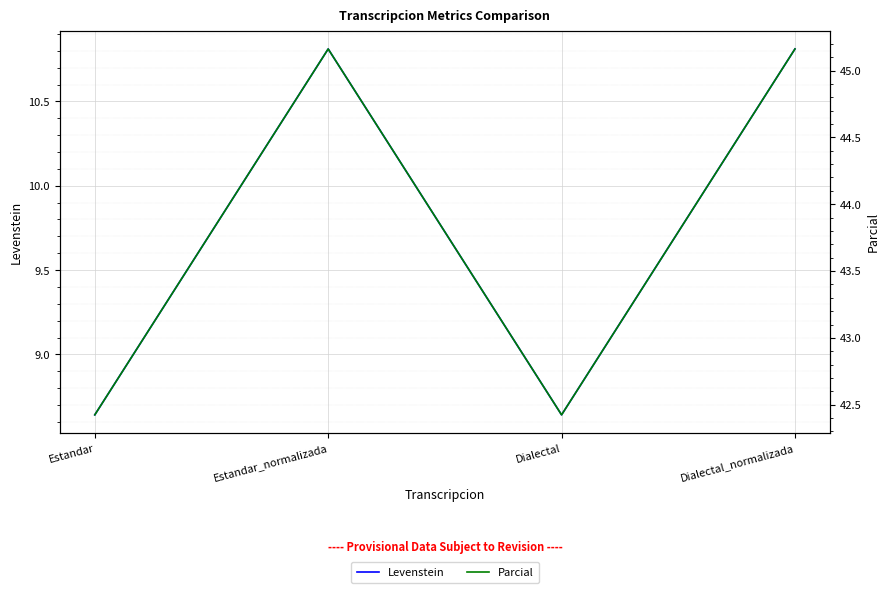

What is the difference between the Parcial values at Estandar and Dialectal_normalizada?

2.7